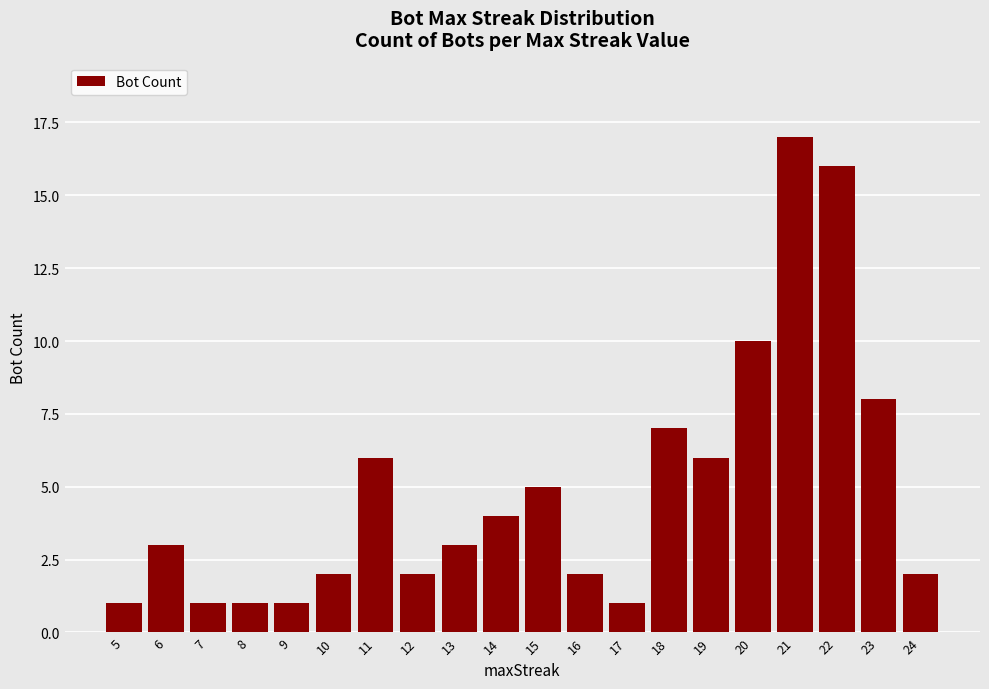

Is it true that the value at 11 is 6?

True